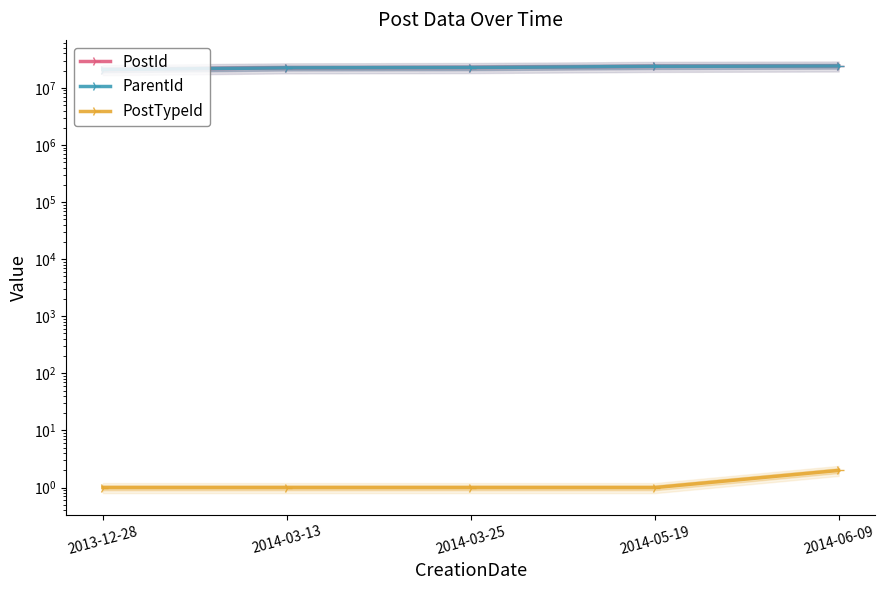

At which label is PostId closest to 22473771?

2014-03-13